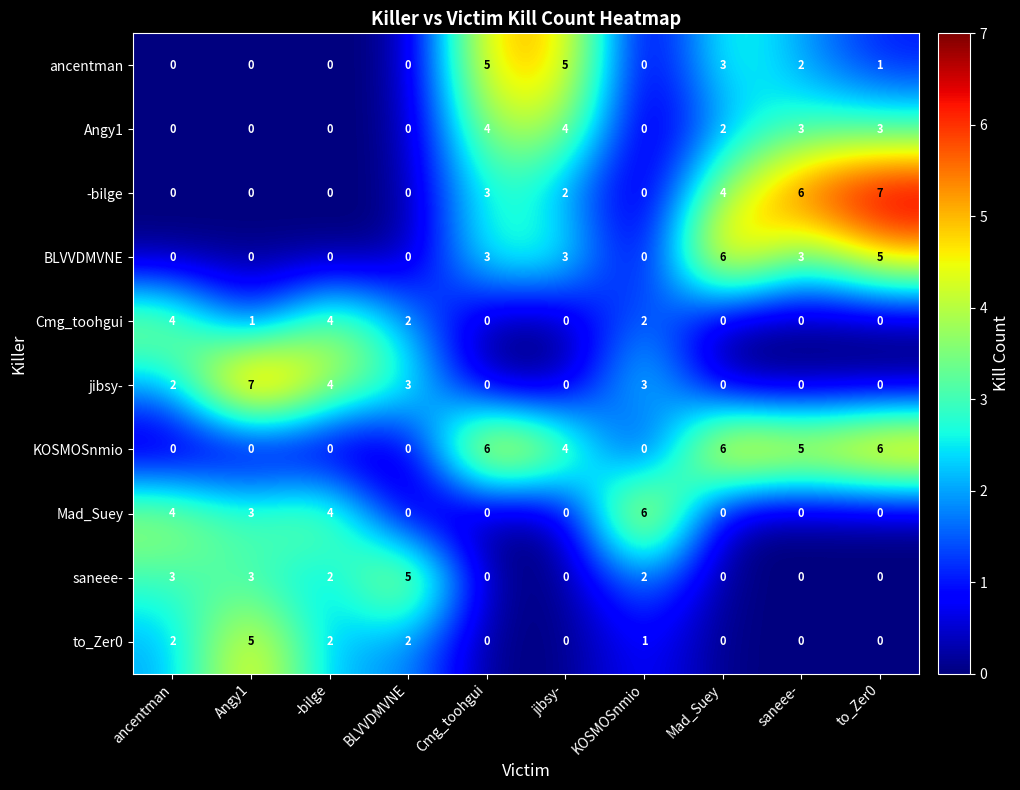

Count the number of categories in the chart.

10